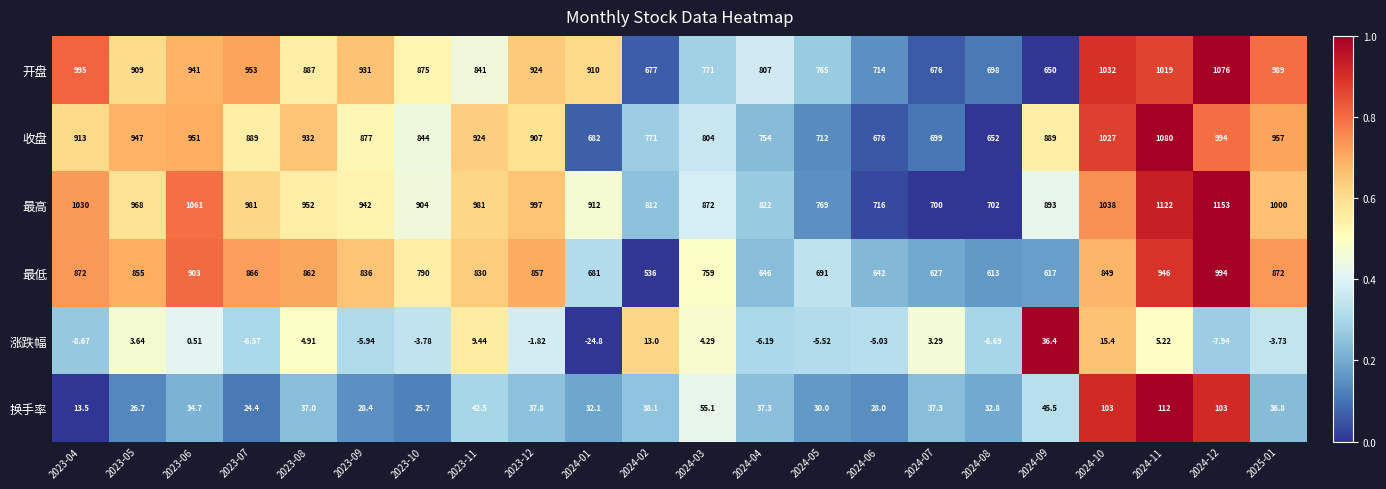

Is the value of 涨跌幅 at 2023-05 greater than the value of 最低 at 2023-08?

No